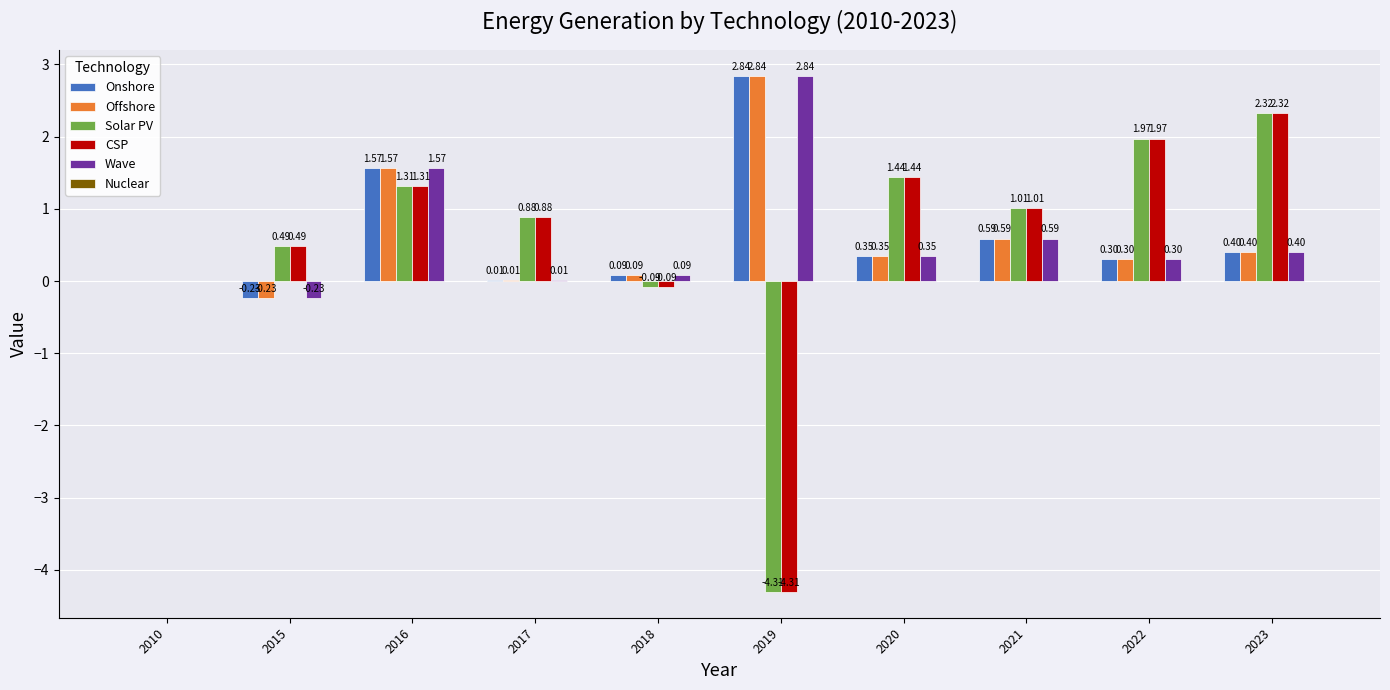

What is the sum of all CSP values?

5.0